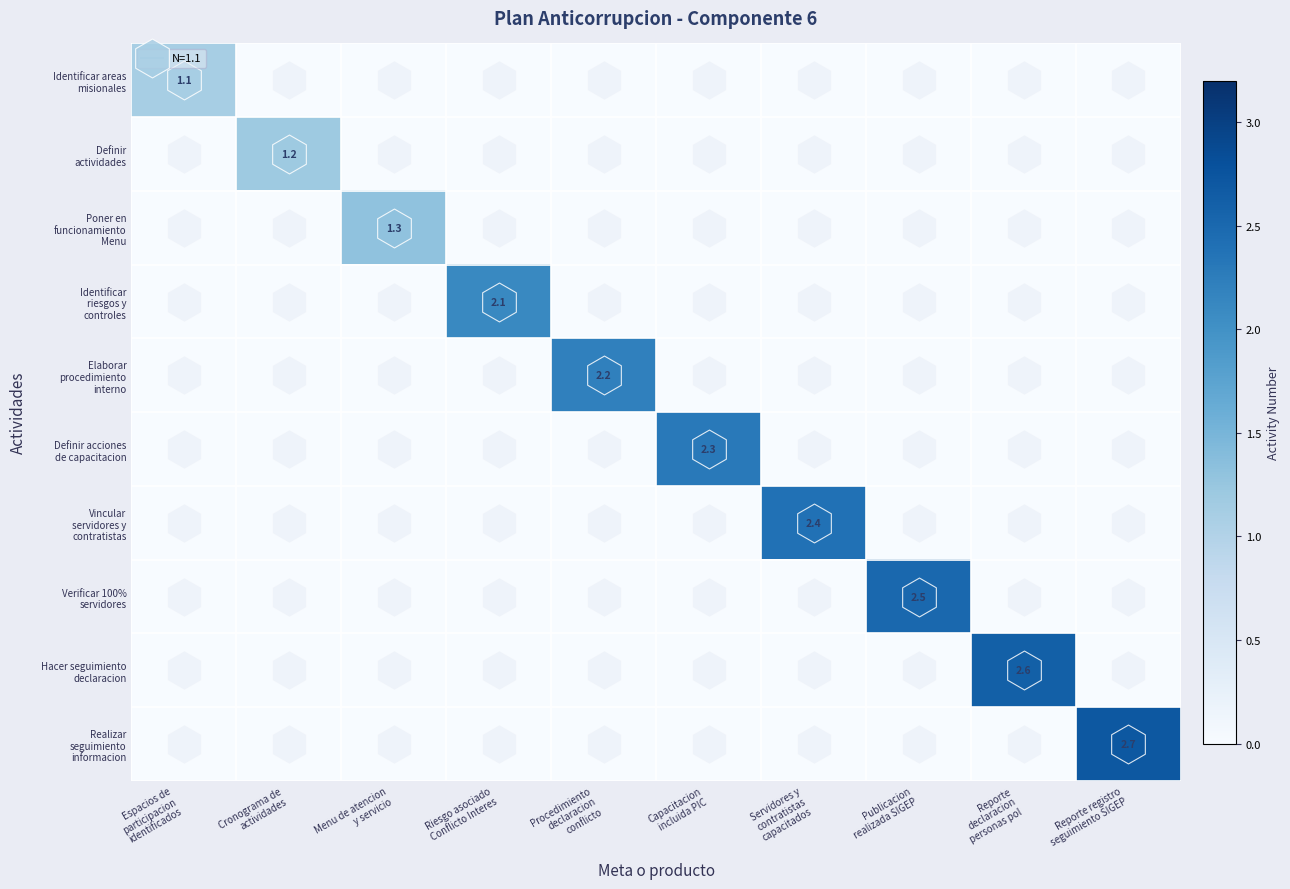

What is the greatest value displayed?

2.7